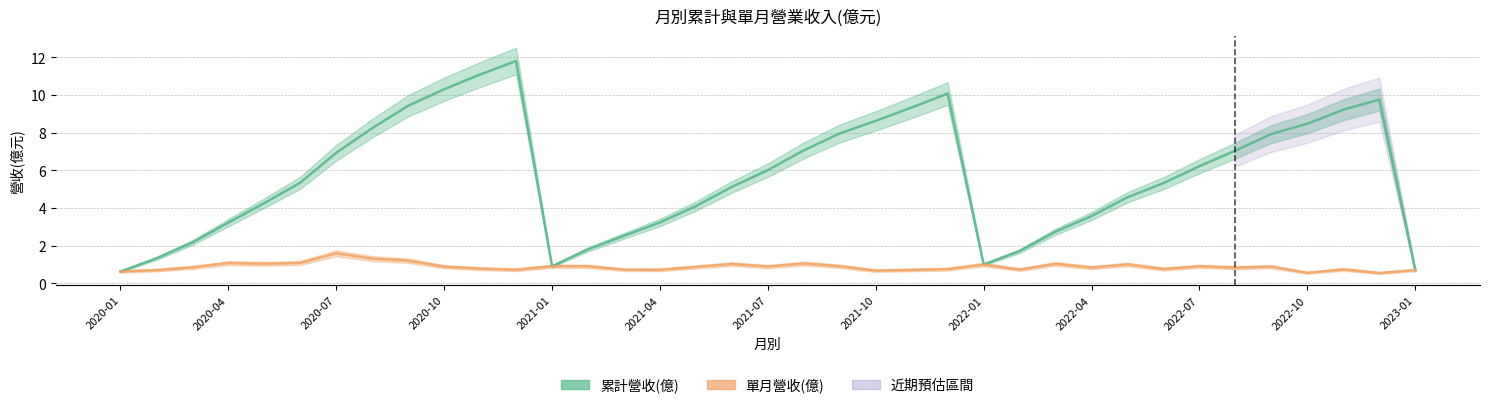

Count the number of categories in the chart.

37